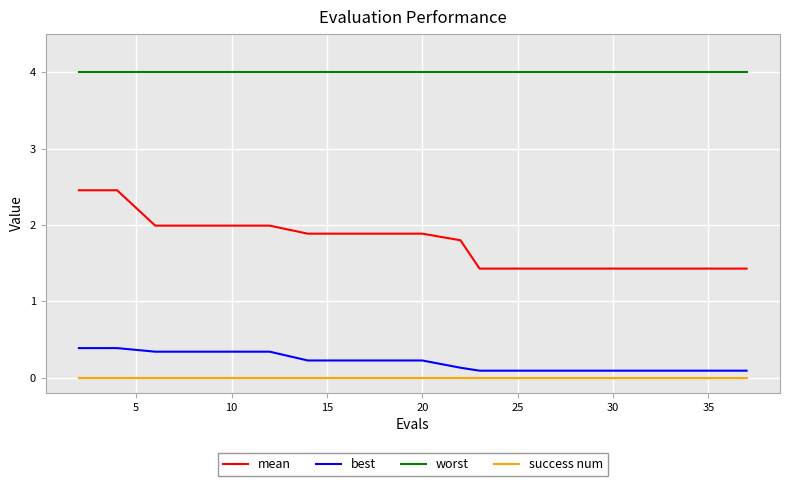

How many series are shown in this chart?

4